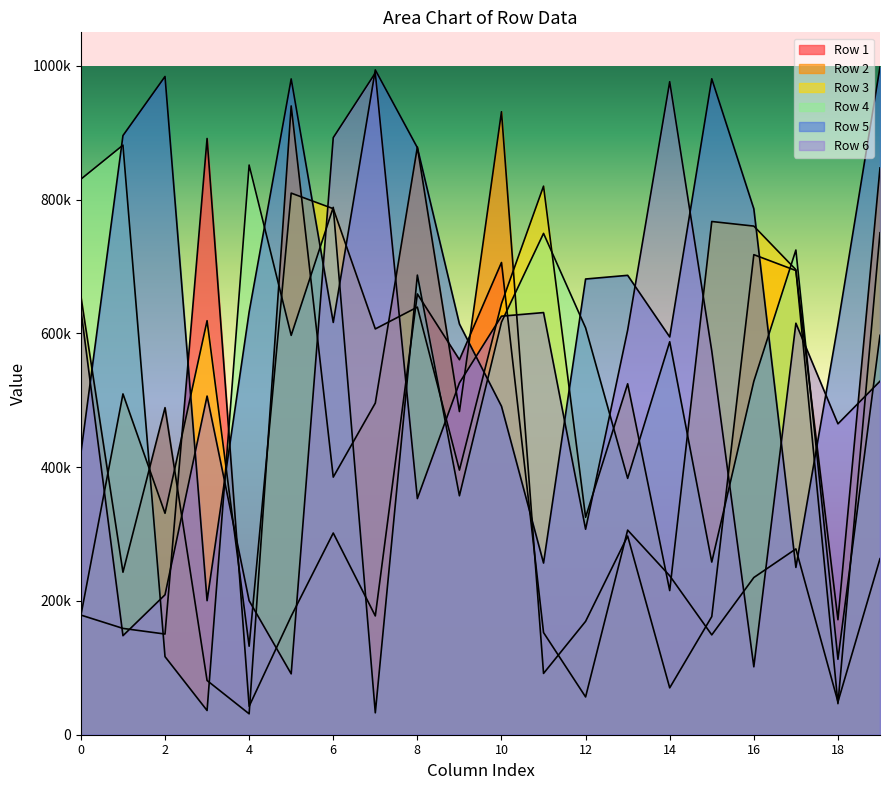

Between 4 and 17, which series saw the biggest shift?

Row 2